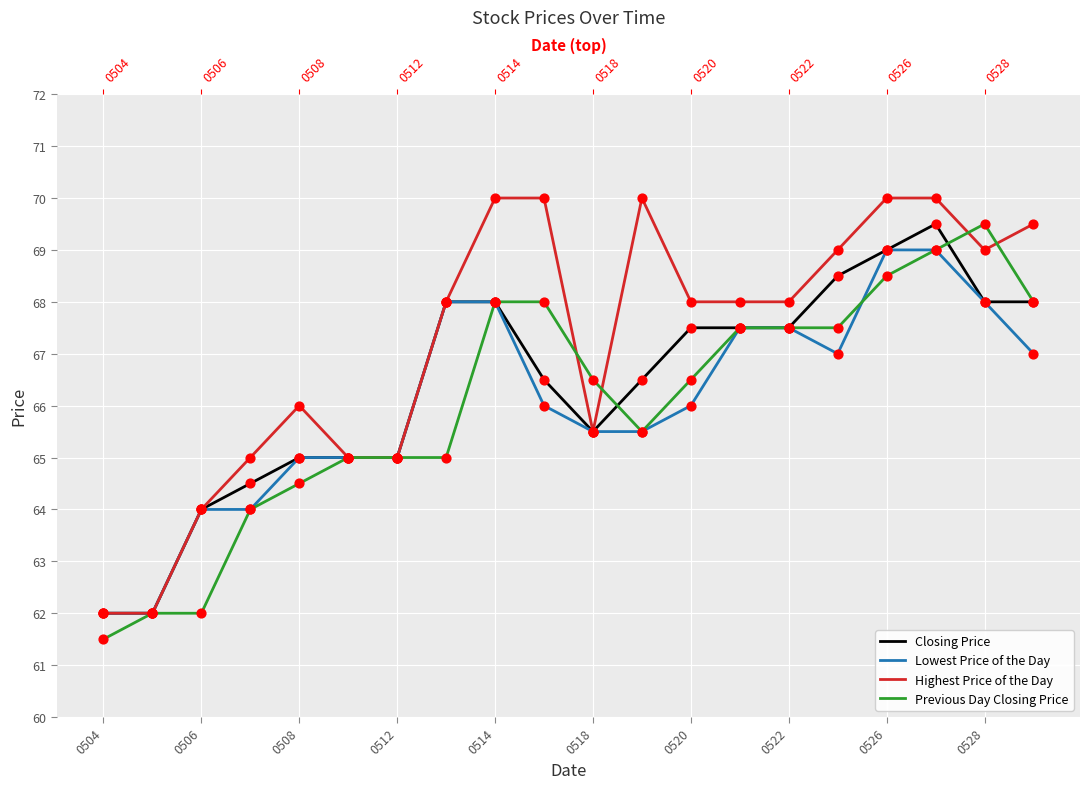

Which series contains the highest Y value?

Highest Price of the Day